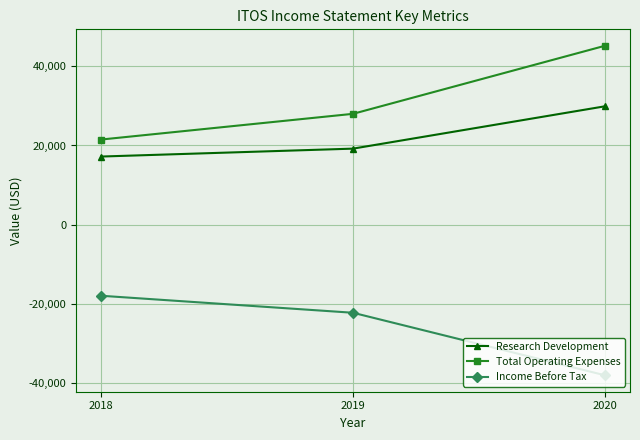

Which series has the largest range (max minus min)?

Total Operating Expenses